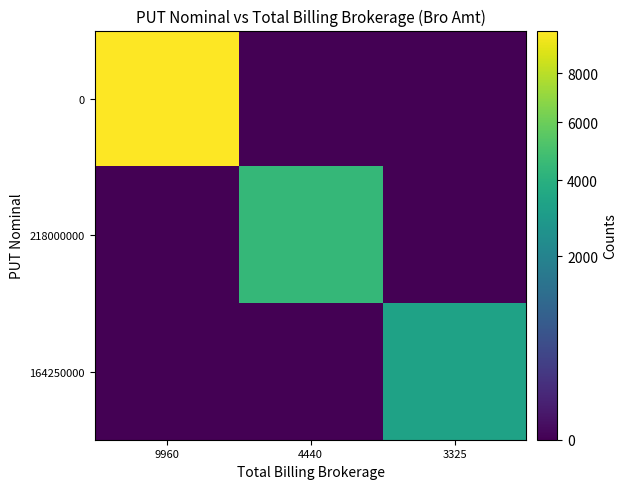

Between 4440 and 3325, which series saw the biggest shift?

218000000